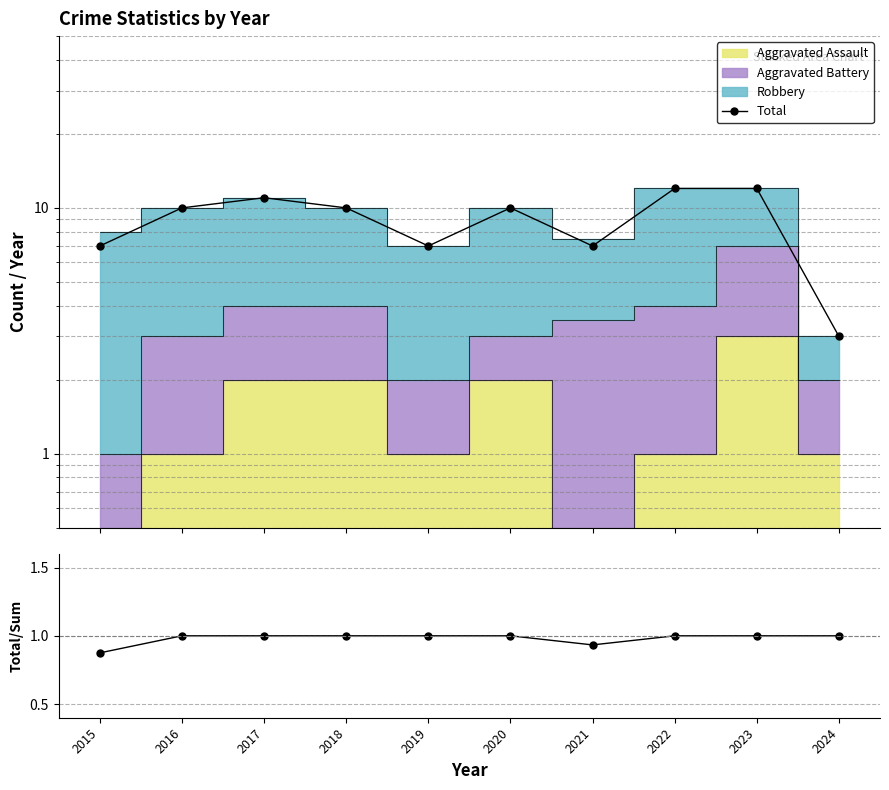

True or false: Total has more than 2 points higher than both neighbors.

False